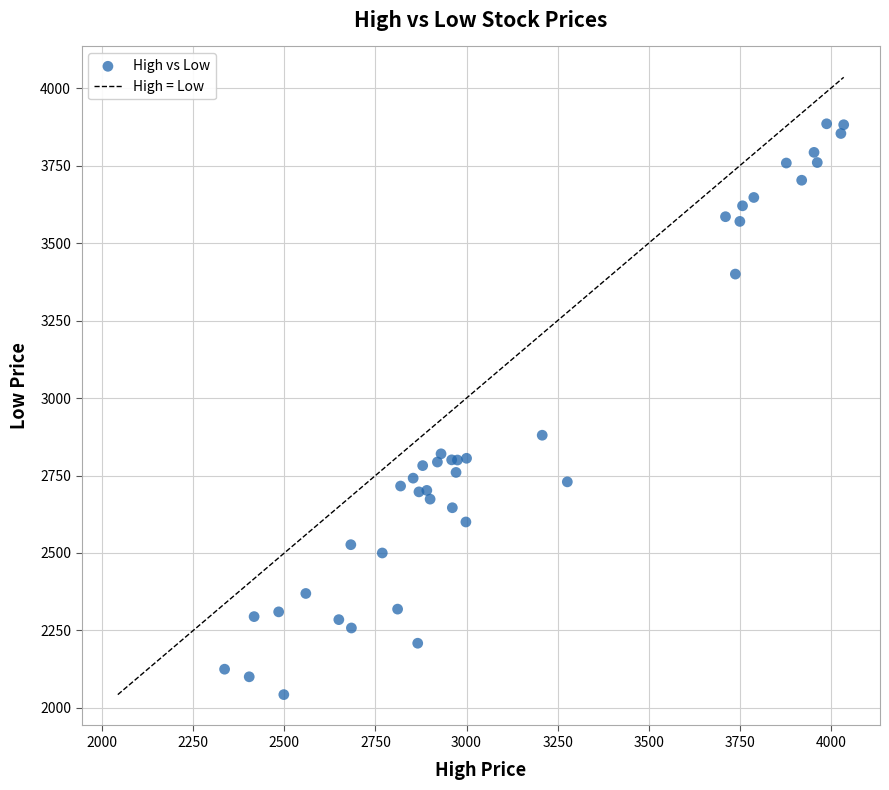

What Y value in the scatter plot is closest to 2964?

2880.0